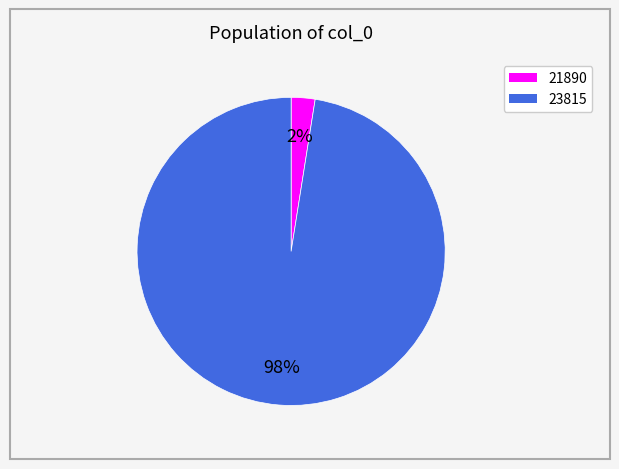

Count the number of slices in the pie.

2